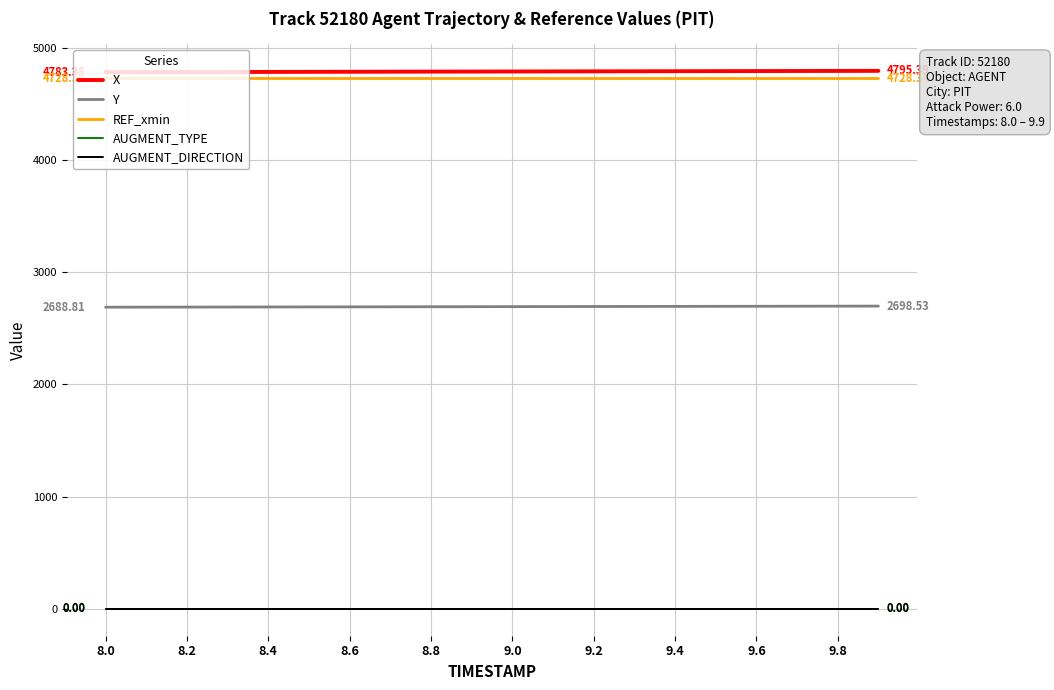

Rank the series by their maximum value, from lowest to highest.

AUGMENT_TYPE, AUGMENT_DIRECTION, Y, REF_xmin, X